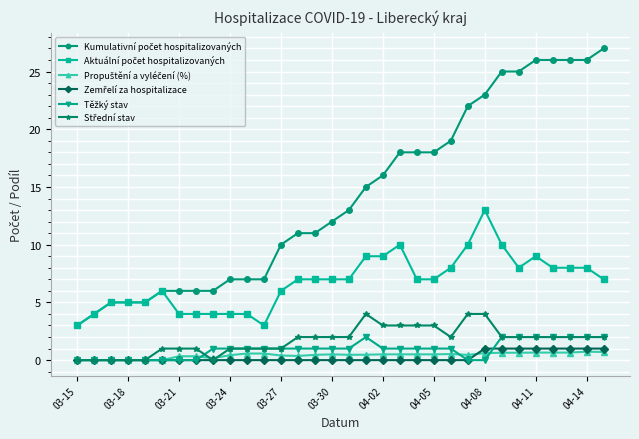

What is the maximum value shown in the chart?

27.0